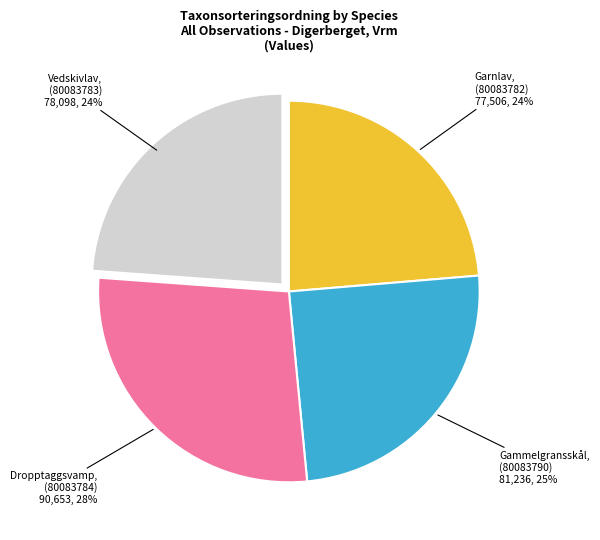

To the nearest percent, what is the average slice percentage?

25%